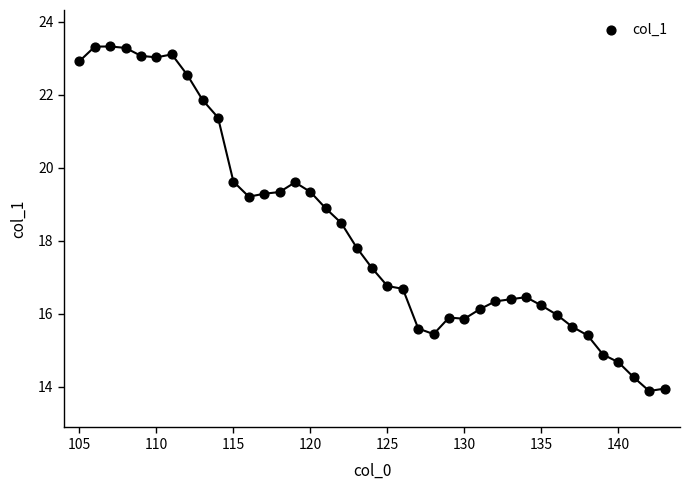

What is the range of Y values (max minus min)?

9.4